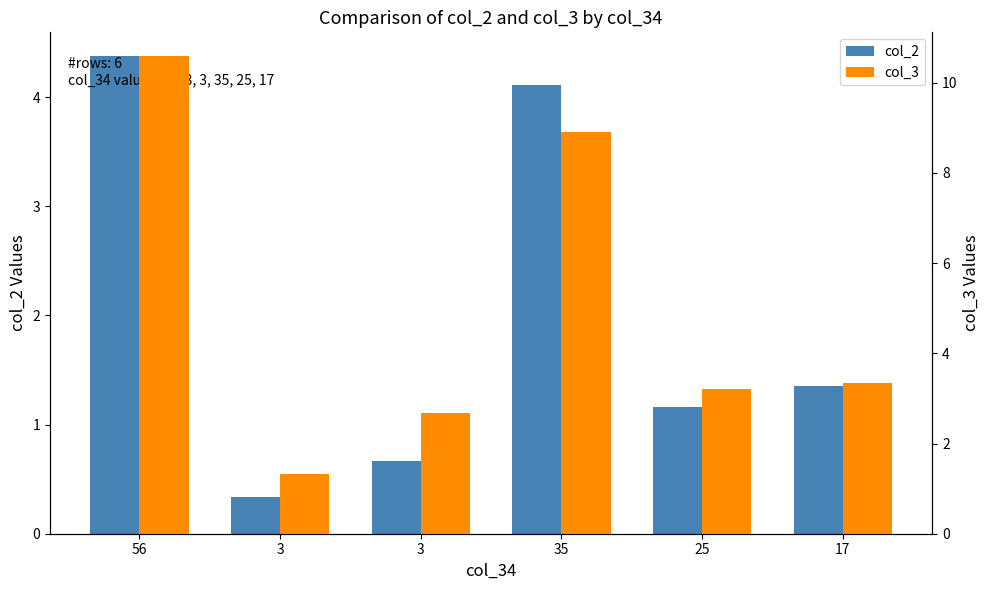

What is the sum of the col_2 values at 3 and 35?

4.8